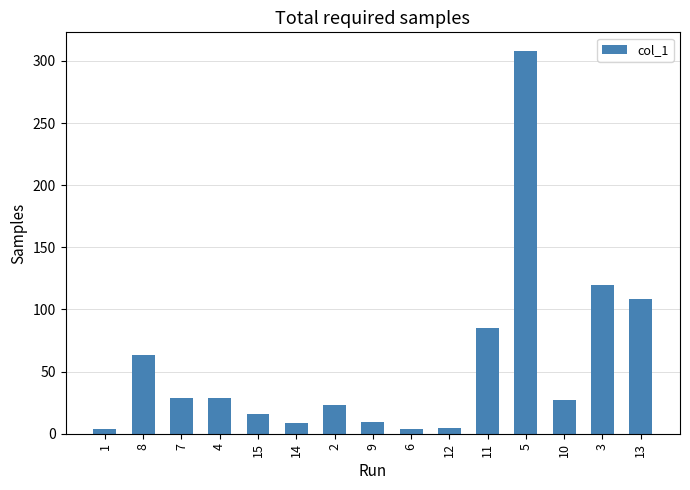

What is the difference between the maximum and second lowest values?

303.9